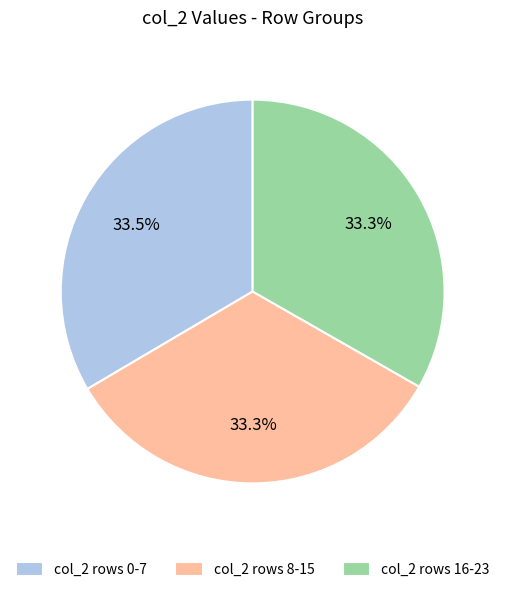

How much of the chart is everything except col_2 rows 0-7?

66.5%